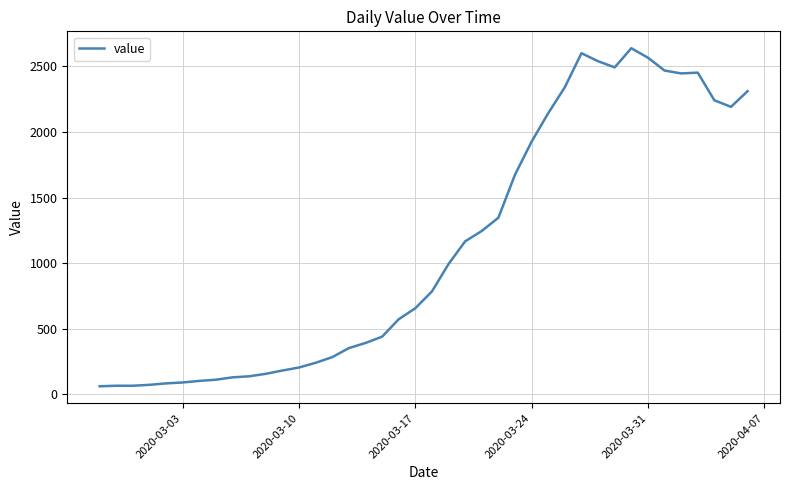

What is the maximum value shown in the chart?

2638